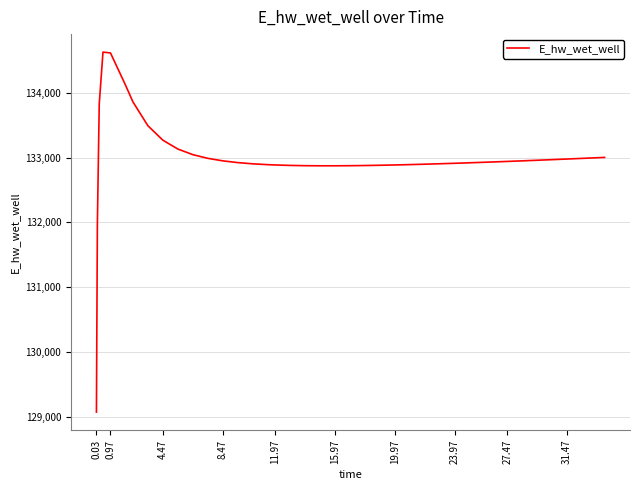

What is the maximum value shown in the chart?

134627.9